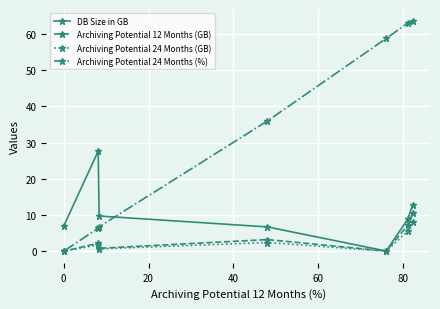

What is the value of the Archiving Potential 12 Months (GB) point at the 4th from the left?

3.2